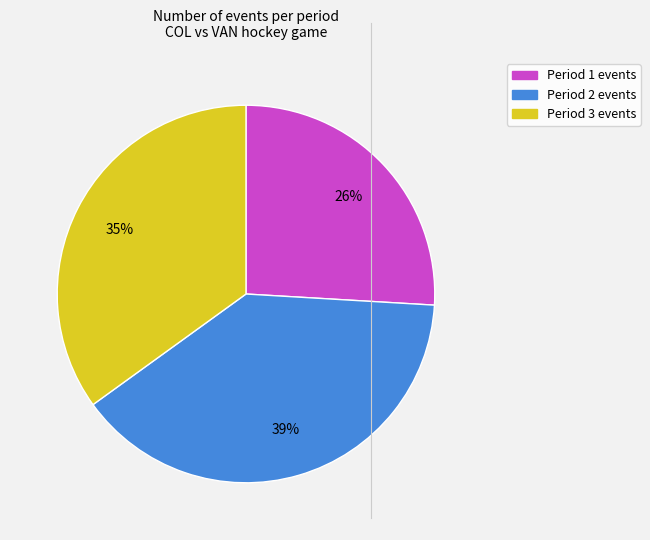

The Period 1 slice represents 26% of the pie. True or false?

True